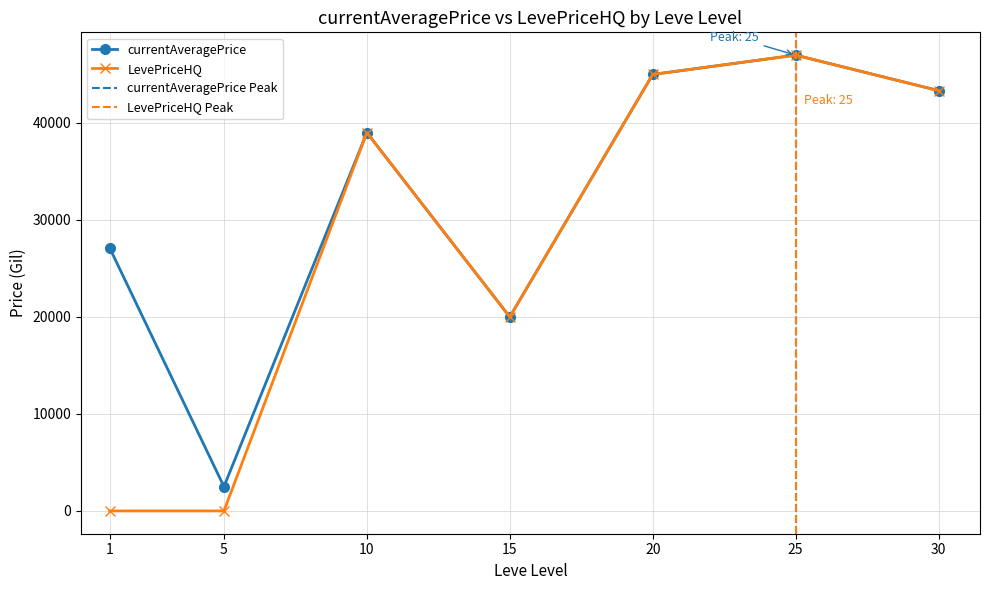

What is the difference between the LevePriceHQ values at 10 and 15?

19000.0